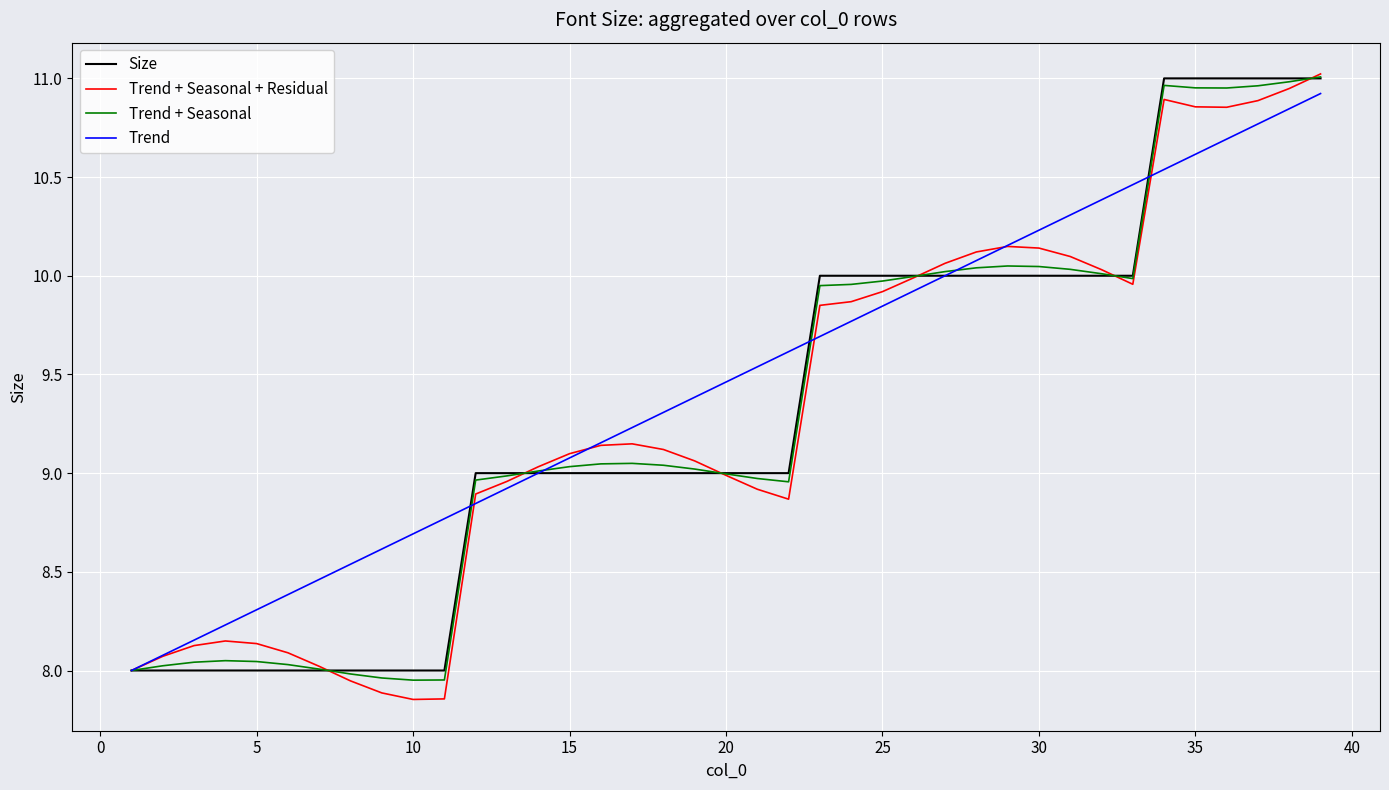

Which series has the largest total across all categories?

Trend